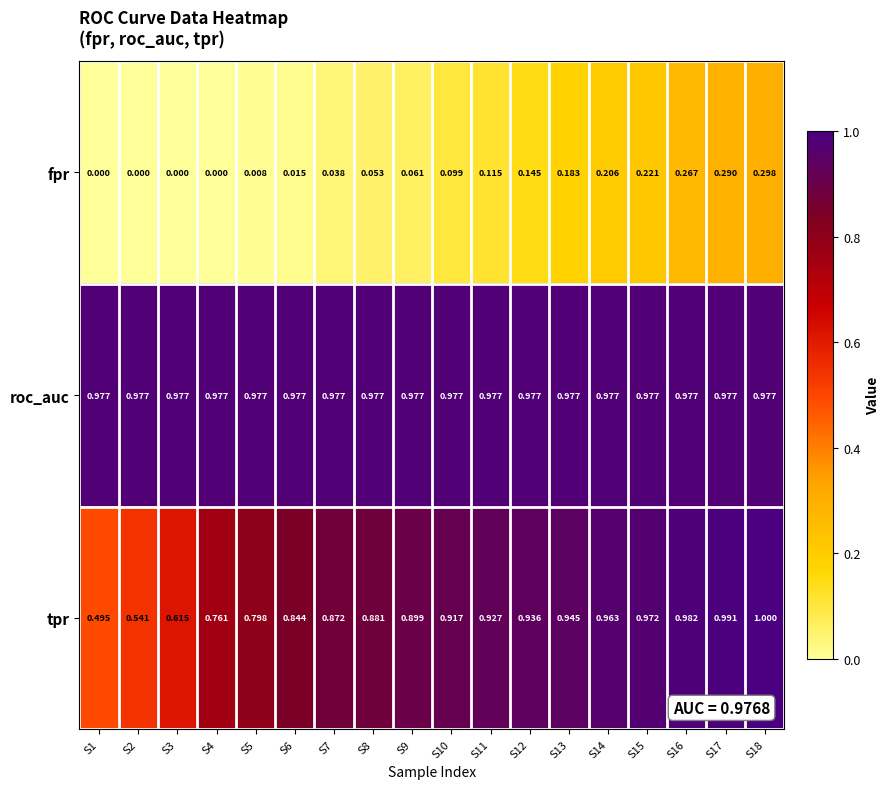

Is the value of tpr at S16 greater than the value of fpr at S1?

Yes